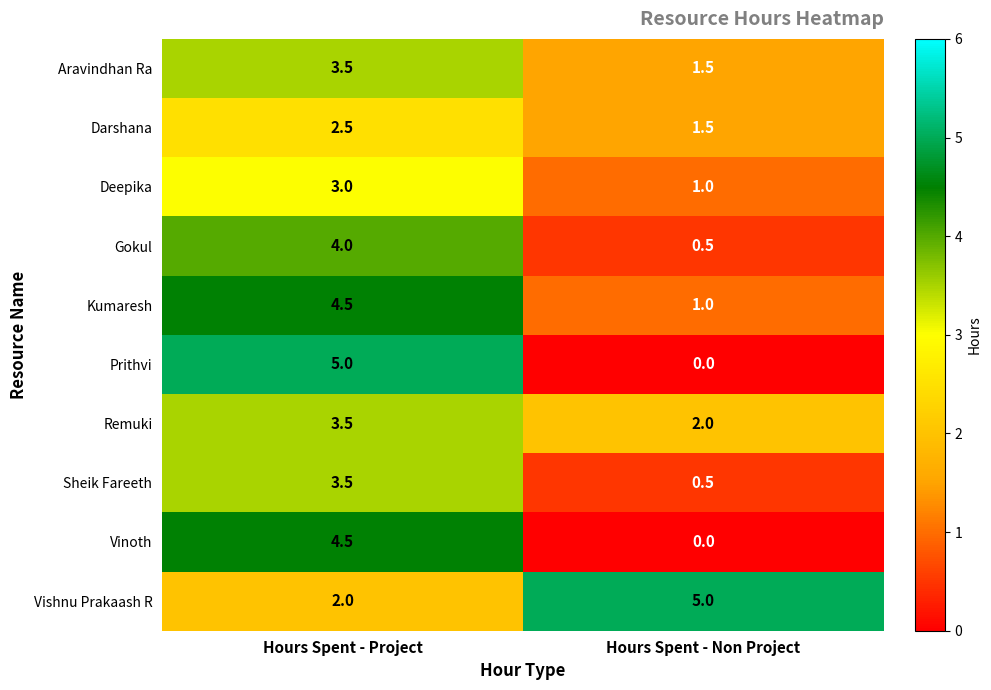

What is the difference between the maximum and minimum values in the Prithvi series?

5.0